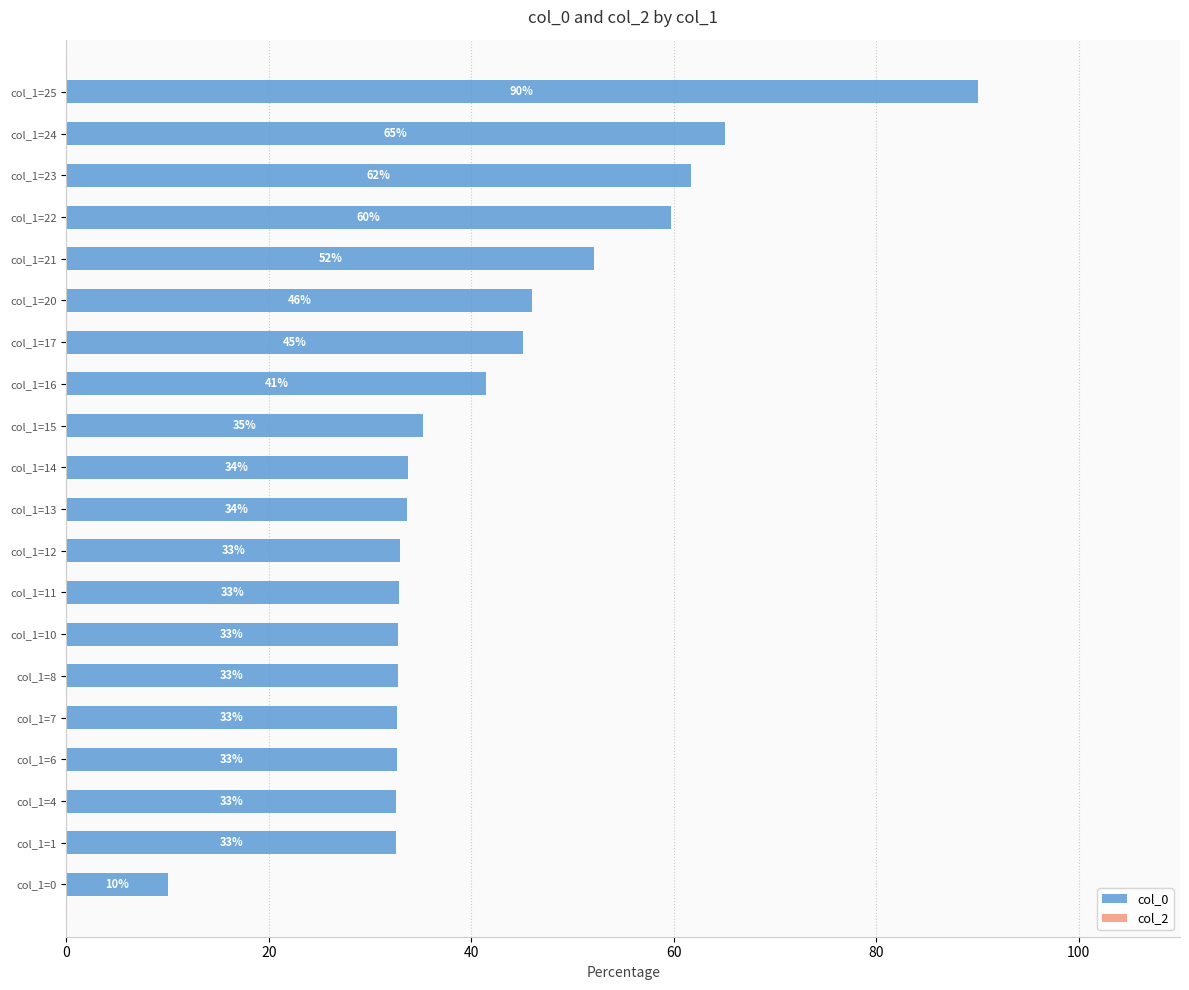

Which label corresponds to the smallest value in the chart?

col_1=0